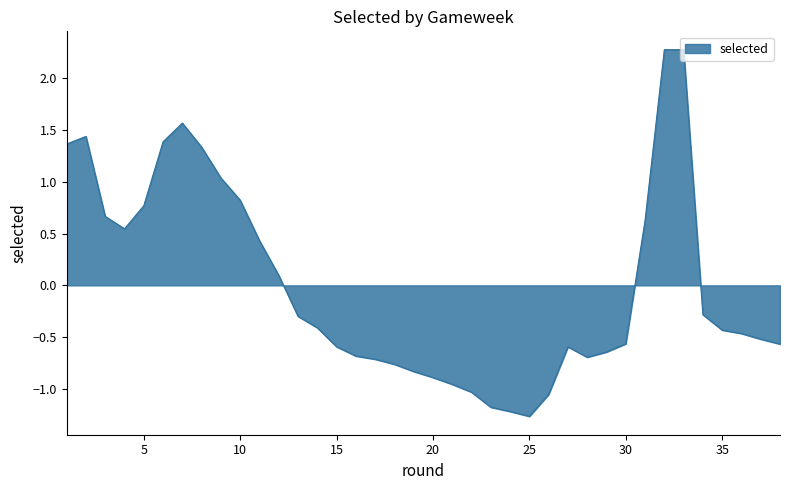

What is the smallest value displayed?

-1.3